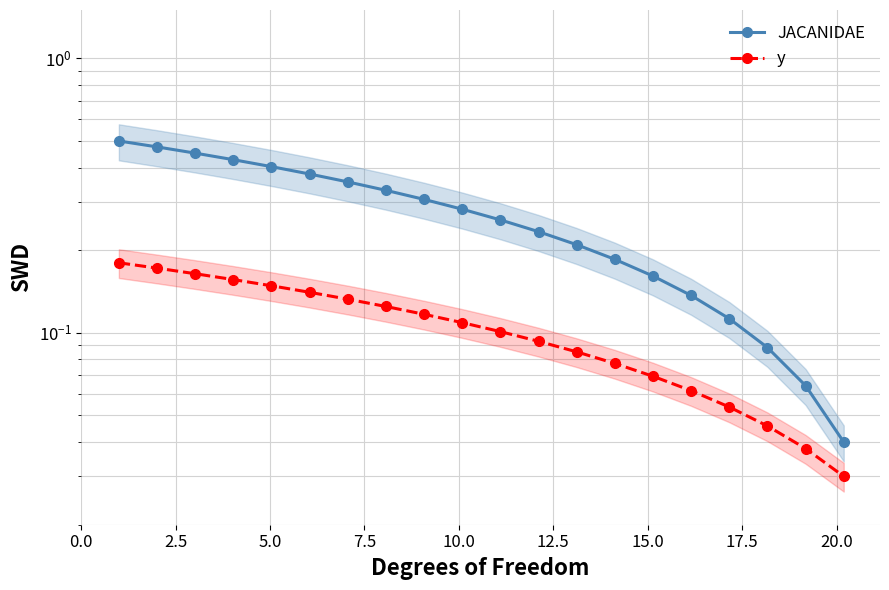

What position from the left is 17?

18